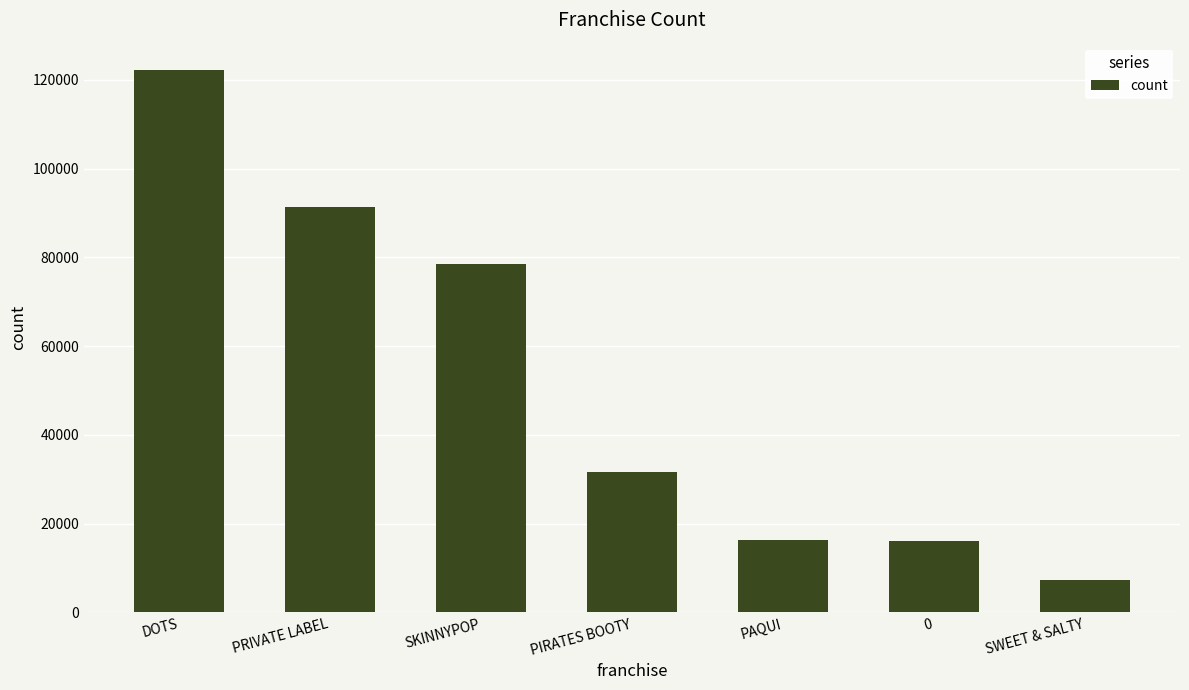

What is the label of the 1st bar from the left?

DOTS